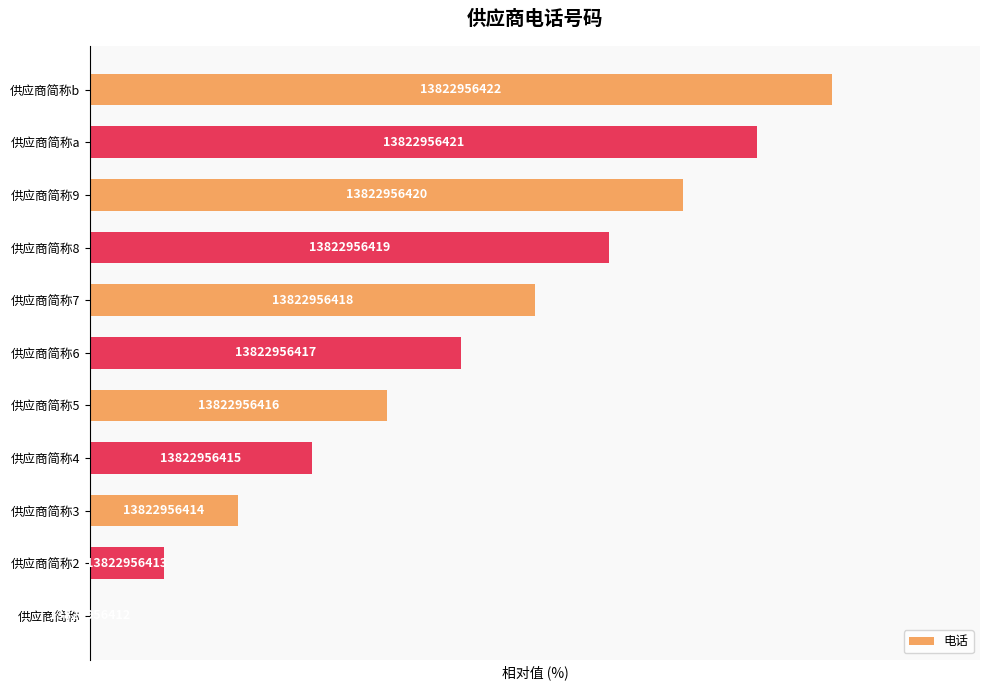

Are the bars horizontal?

Yes